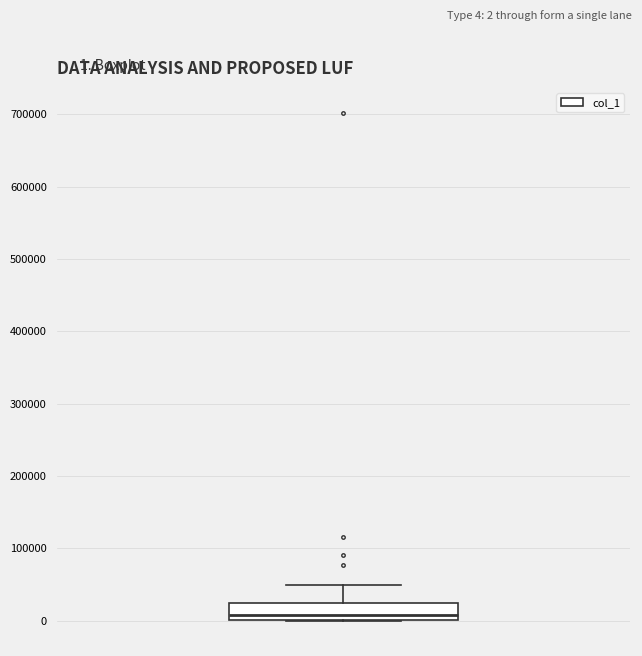

Transcribe this box plot: give where the median line is, the range the box spans, and where the two whiskers end, as read against the y-axis. The values are not printed on the chart, so give them approximately, as read against the axis.

median 10000, box 0 to 20000, whiskers 0 to 50000